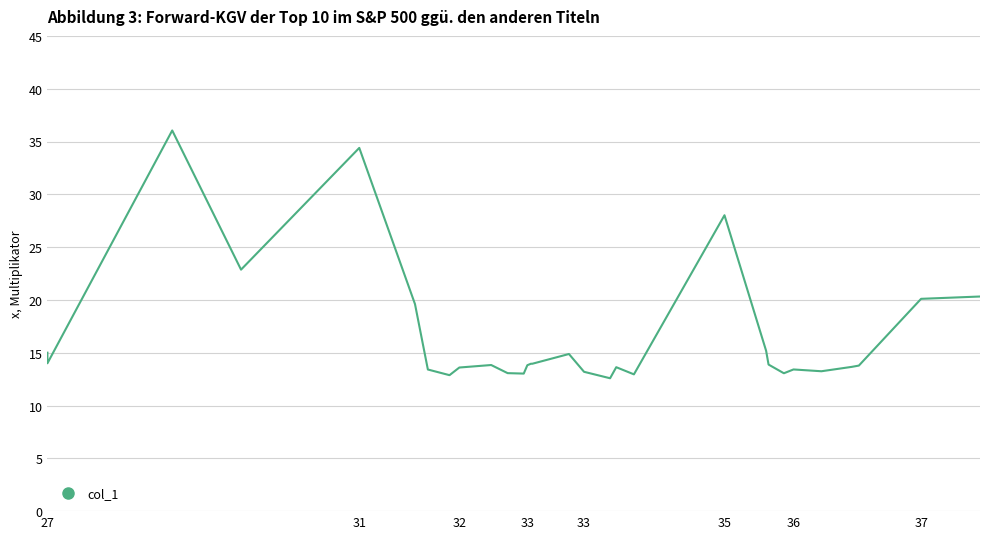

What is the minimum value shown in the chart?

12.6